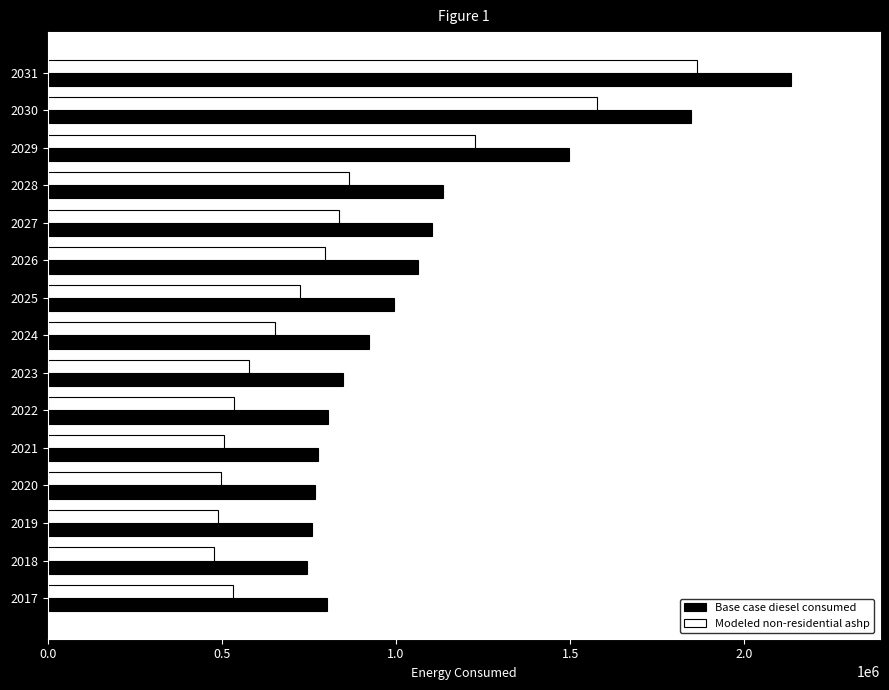

Which series has the widest spread of values?

Modeled non-residential ashp